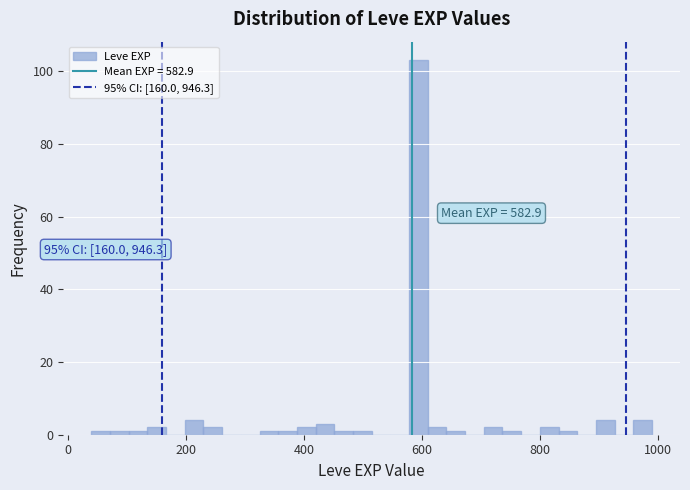

Read against the x-axis, roughly where is the centre of the tallest bar?

600